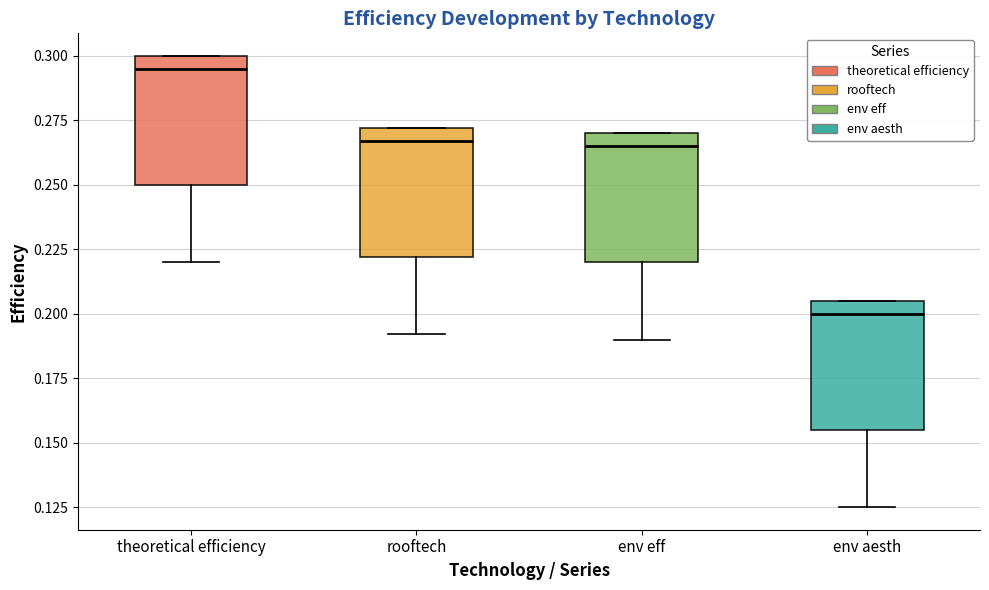

Which box has the lowest median line?

env aesth